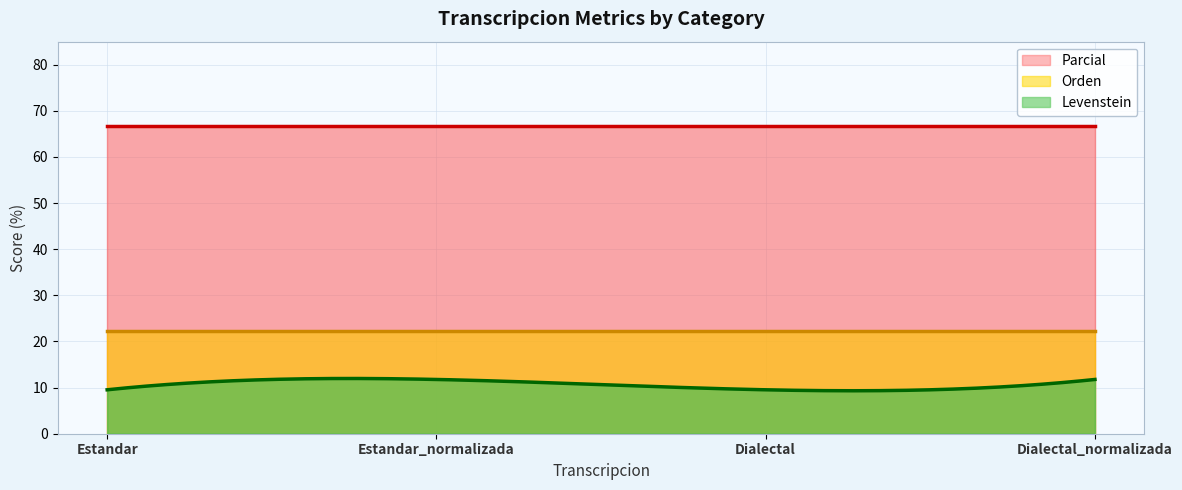

Which series changed the most between Estandar and Dialectal_normalizada?

Levenstein